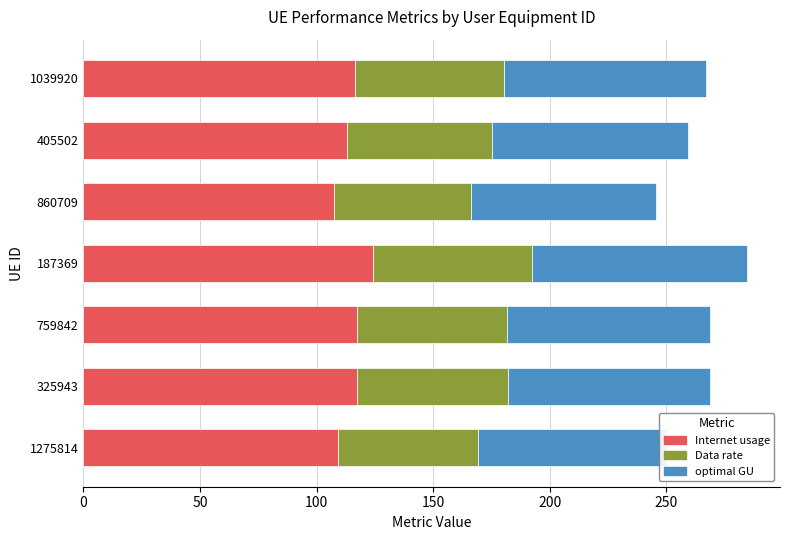

Is it true that Internet usage equals 47.4 at 187369?

False